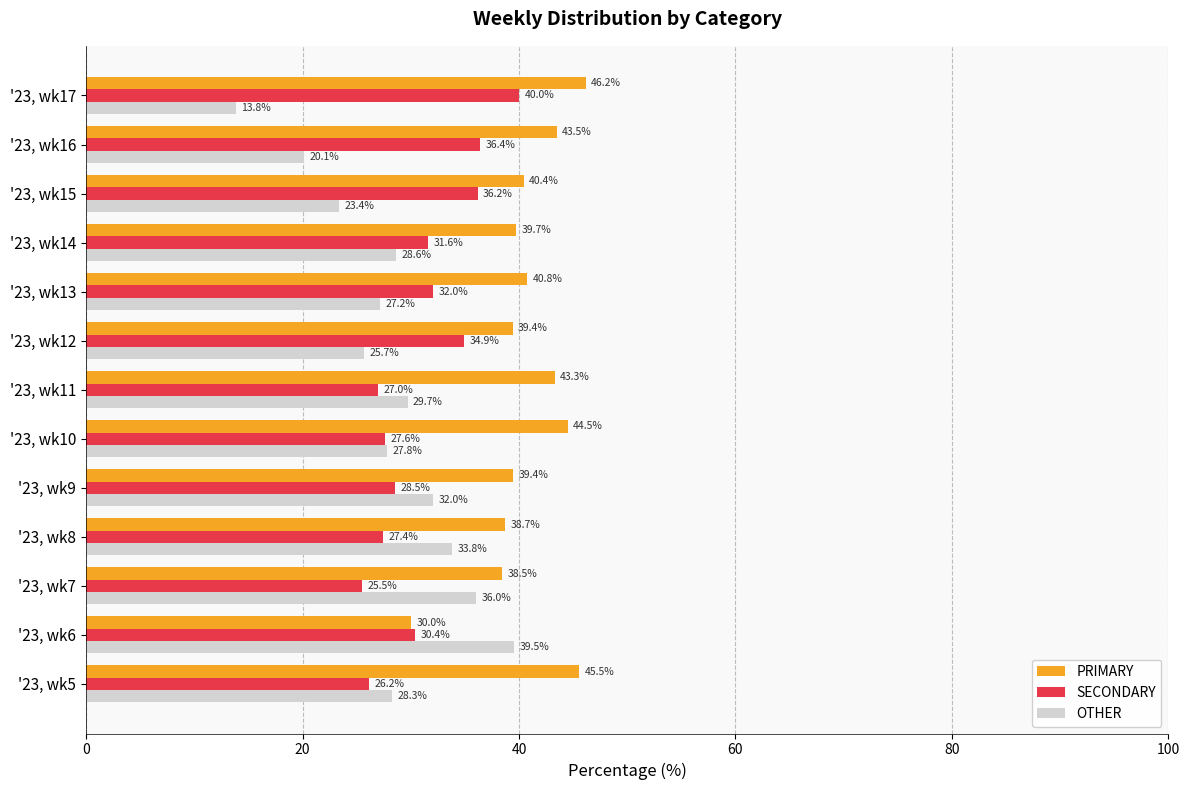

What is the lowest value of the SECONDARY series?

25.5